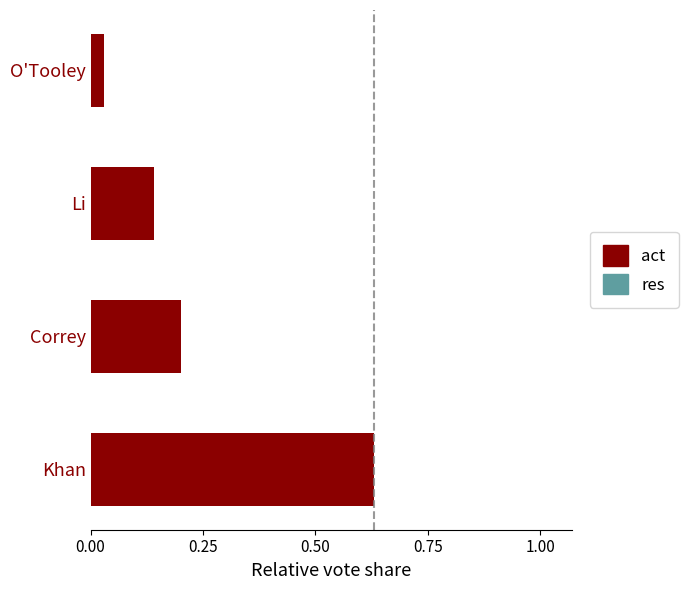

How many bars are there in total?

4